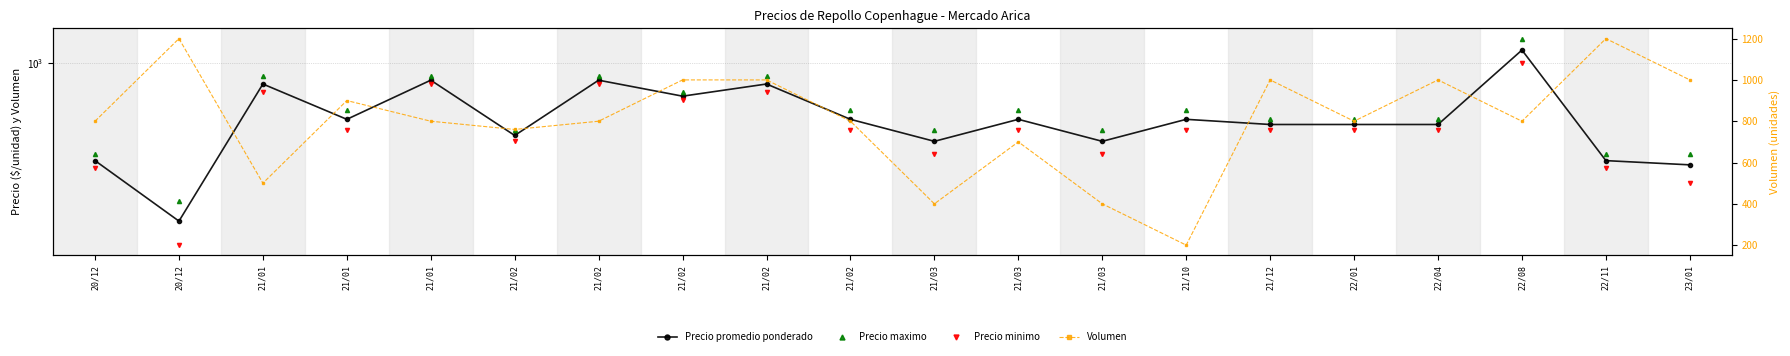

True or false: Precio maximo and Volumen cross at least once.

True